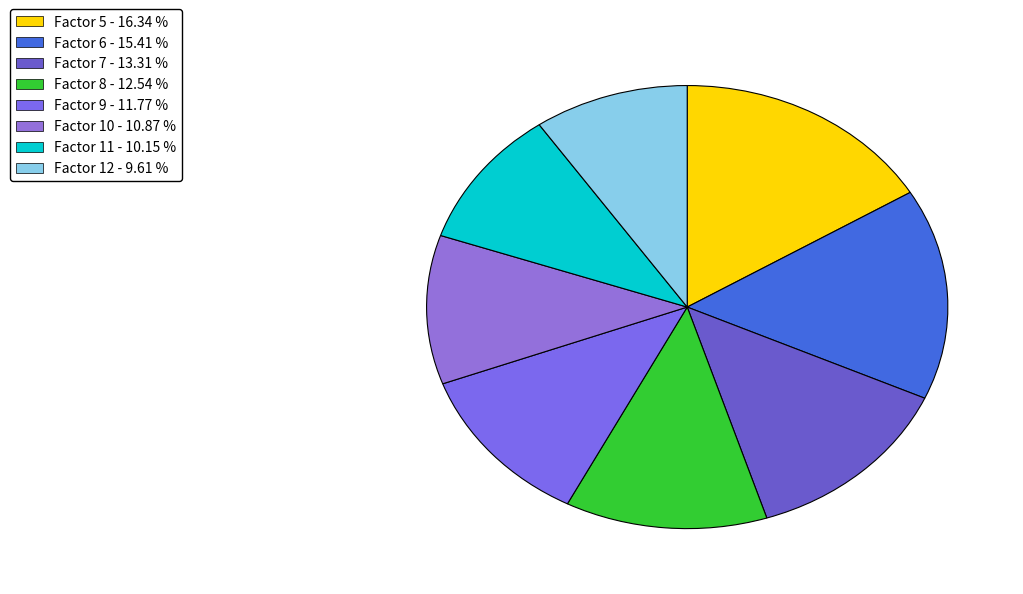

Which slice is the smallest?

12